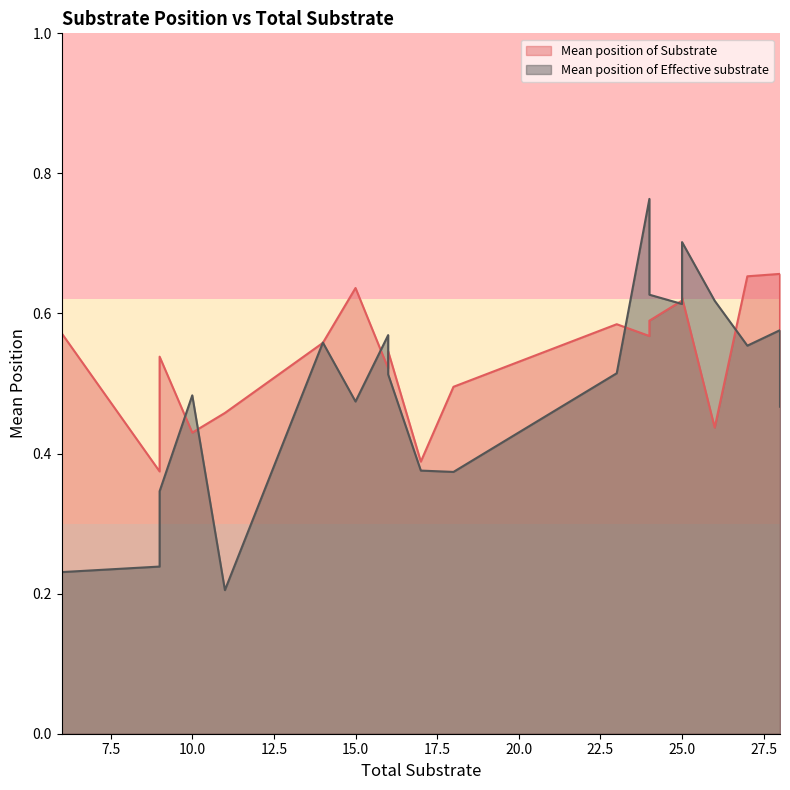

Where is the first local minimum for Mean position of Substrate?

9